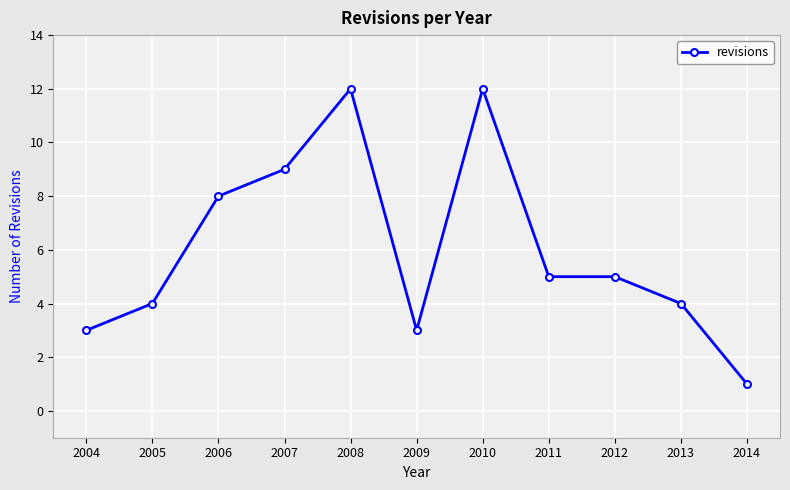

Which label corresponds to the smallest value in the chart?

2014